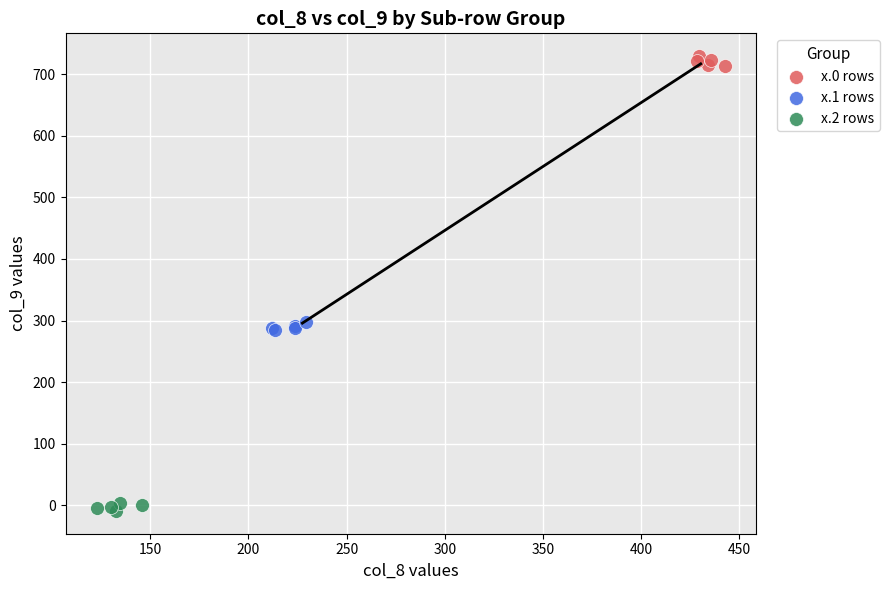

Which series reaches the minimum Y coordinate?

x.2 rows